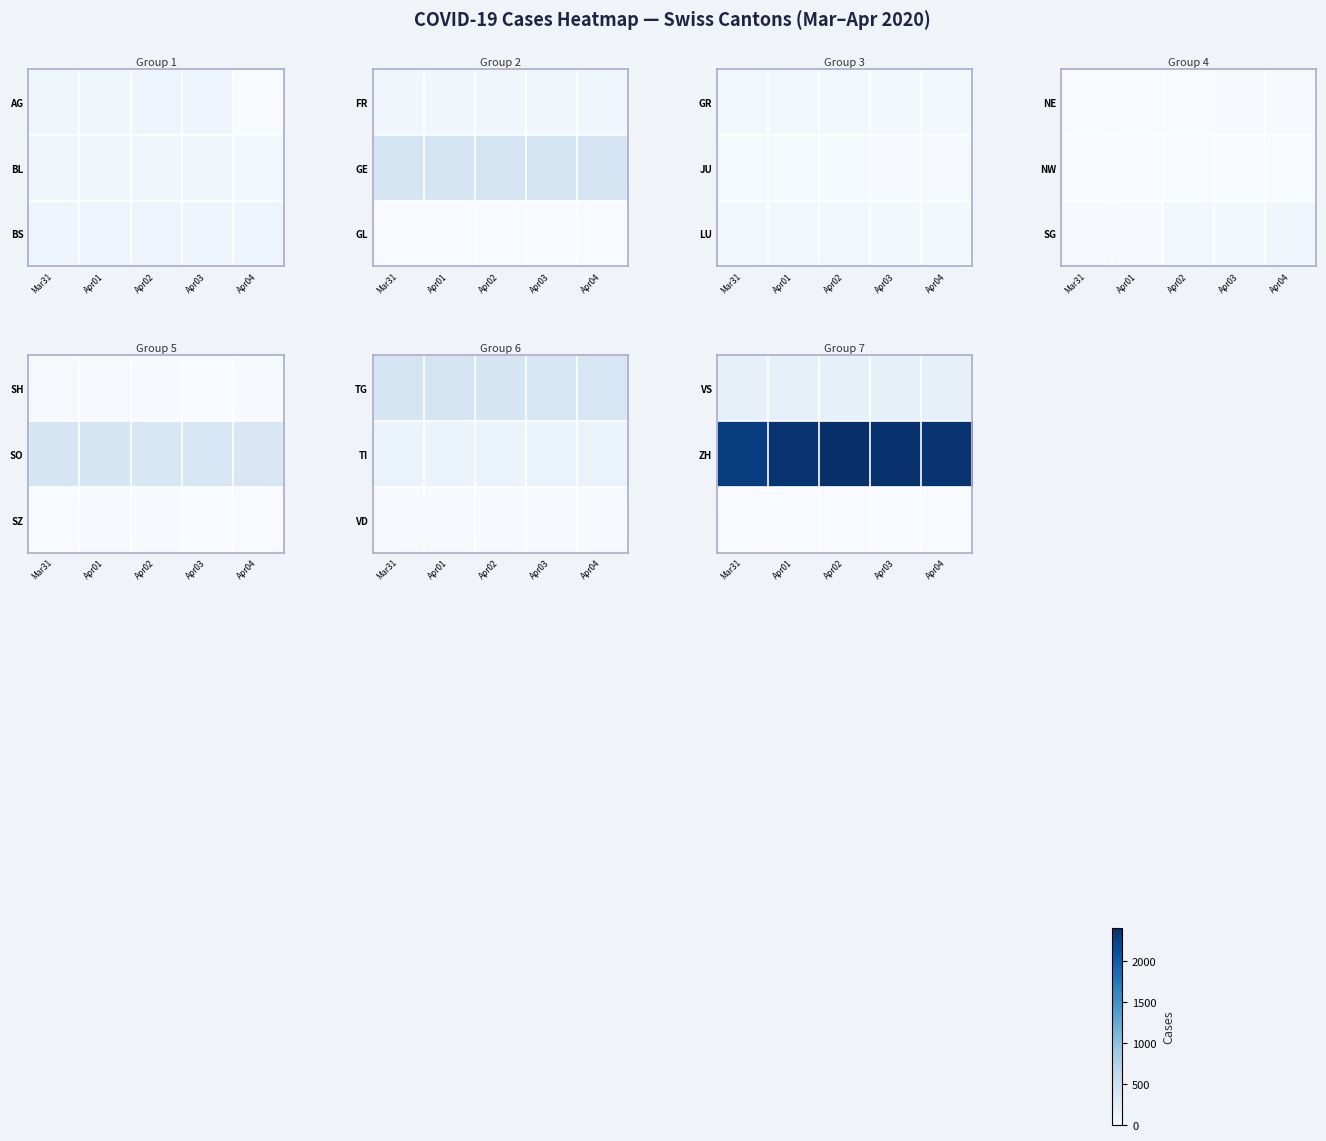

Between Apr02 and Apr04, which is larger?

Apr02